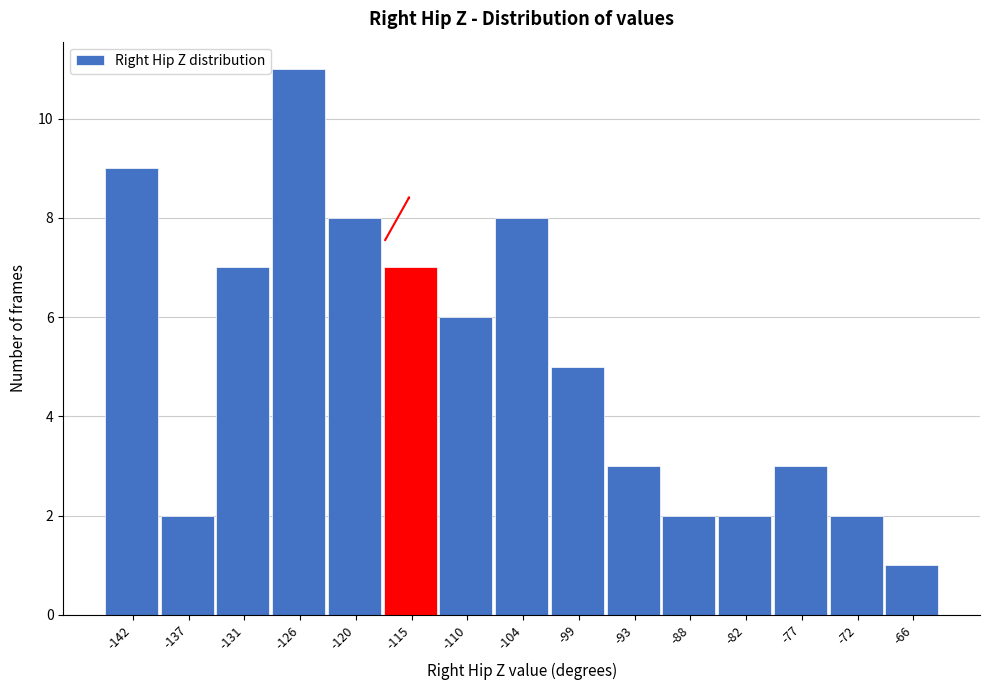

Reading left to right, transcribe all the data shown in this chart.

9	2	7	11	8	7	6	8	5	3	2	2	3	2	1